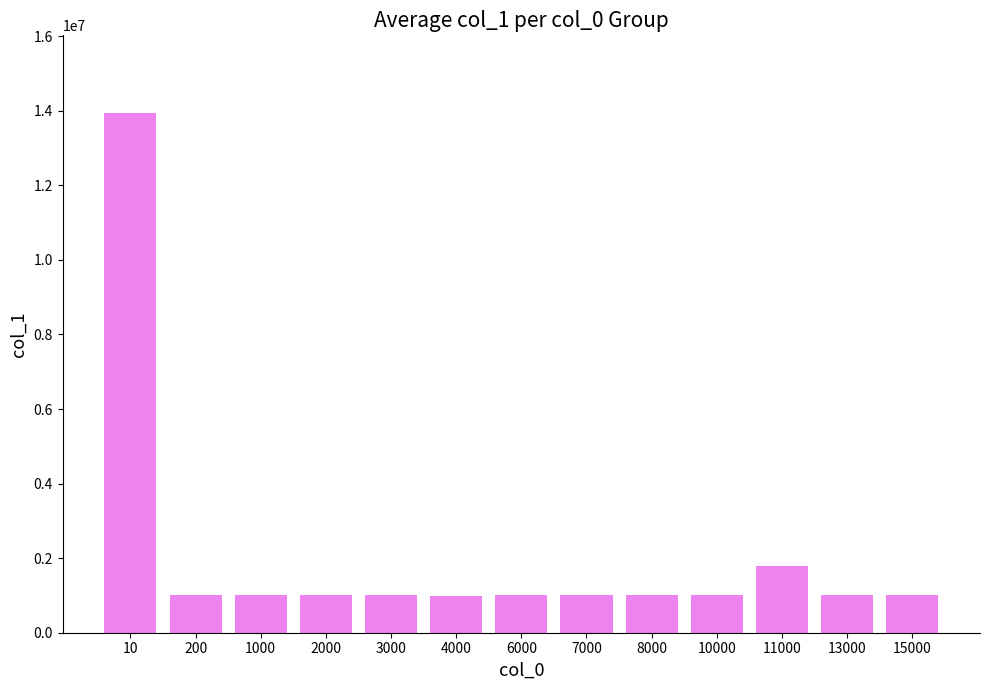

What is the smallest value displayed?

998200.0